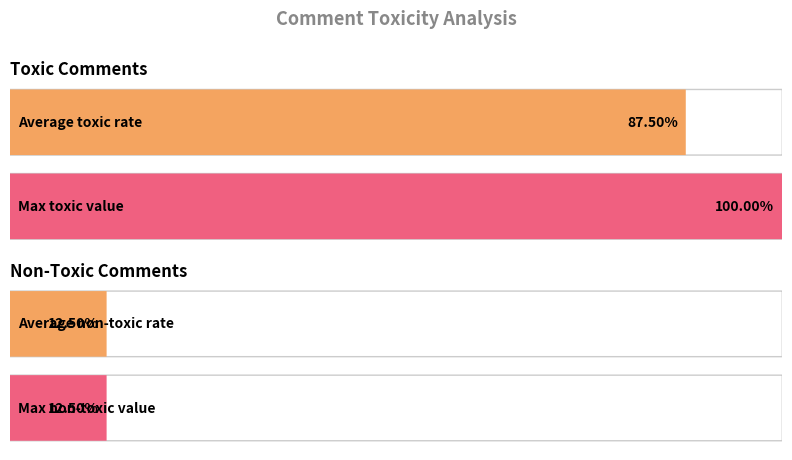

What is the greatest value displayed?

1